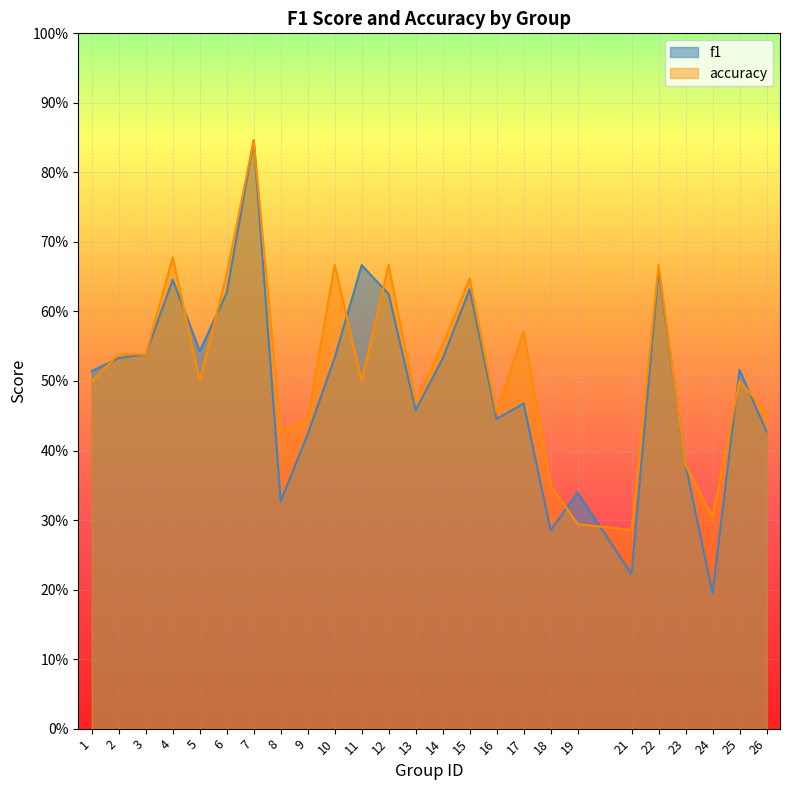

True or false: accuracy has more than 2 points higher than both neighbors.

True